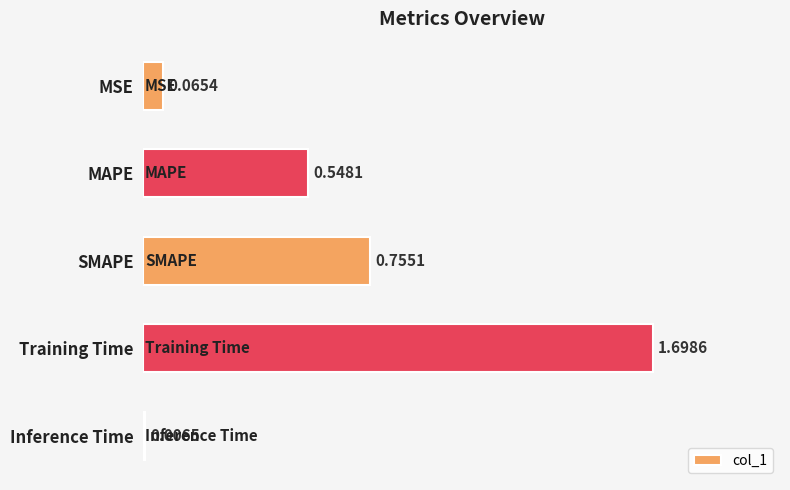

Which has a higher value, MAPE or Training Time?

Training Time